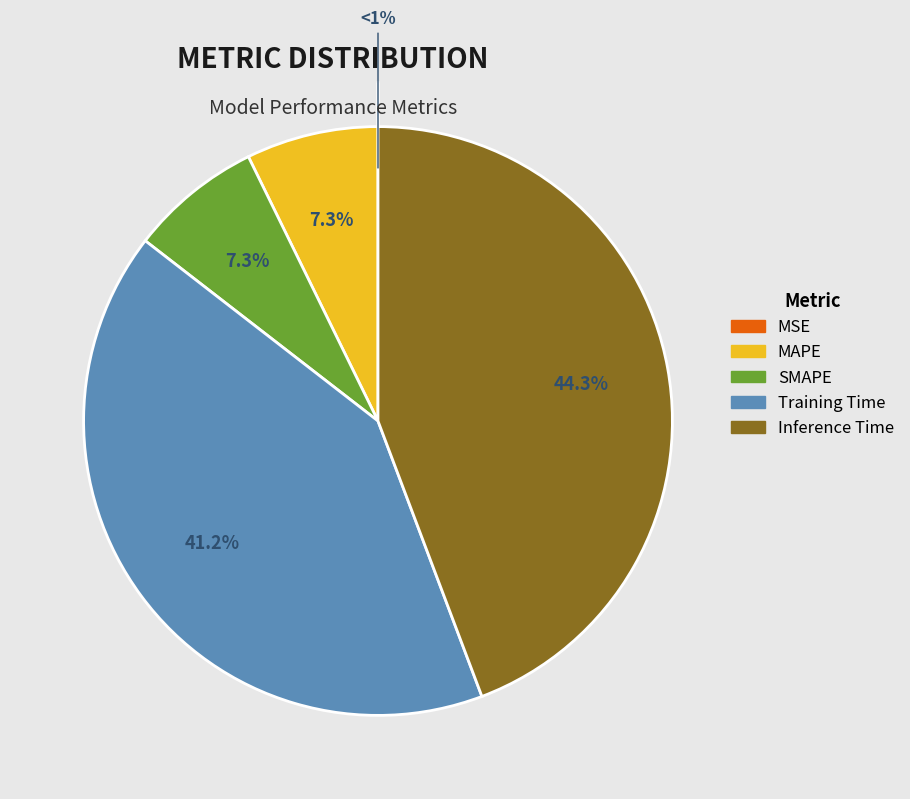

True or false: MSE accounts for 0% of the total.

True